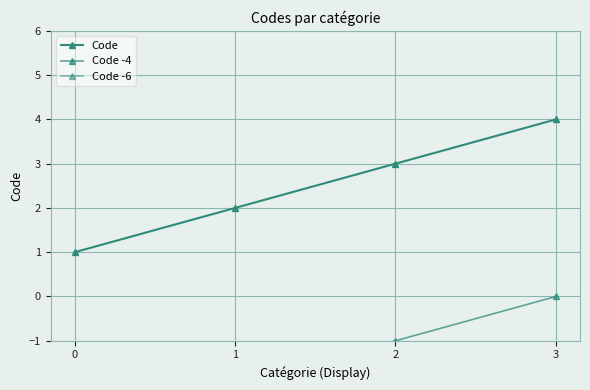

What is the difference between the second highest and second lowest values in the Code -4 series?

1